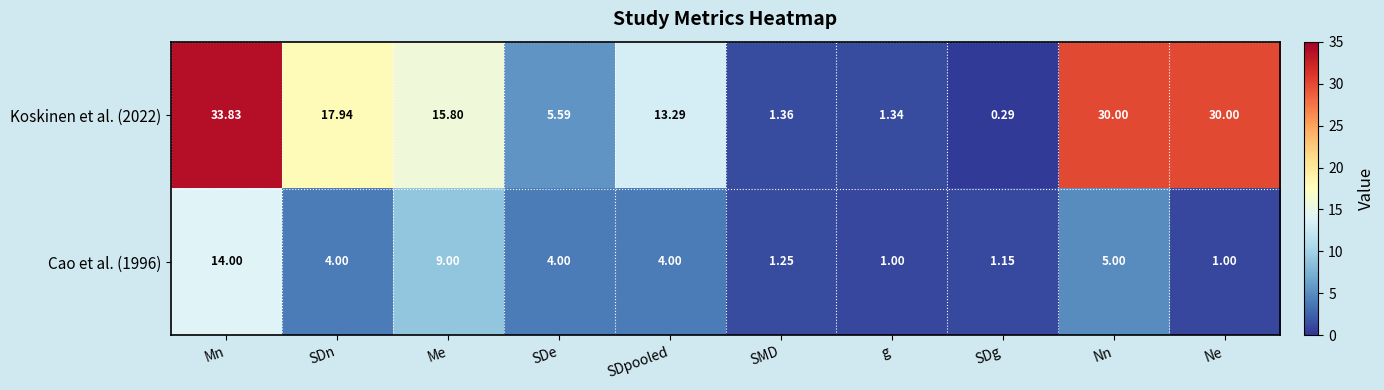

Rank the series by their average value, from highest to lowest.

Koskinen et al. (2022), Cao et al. (1996)